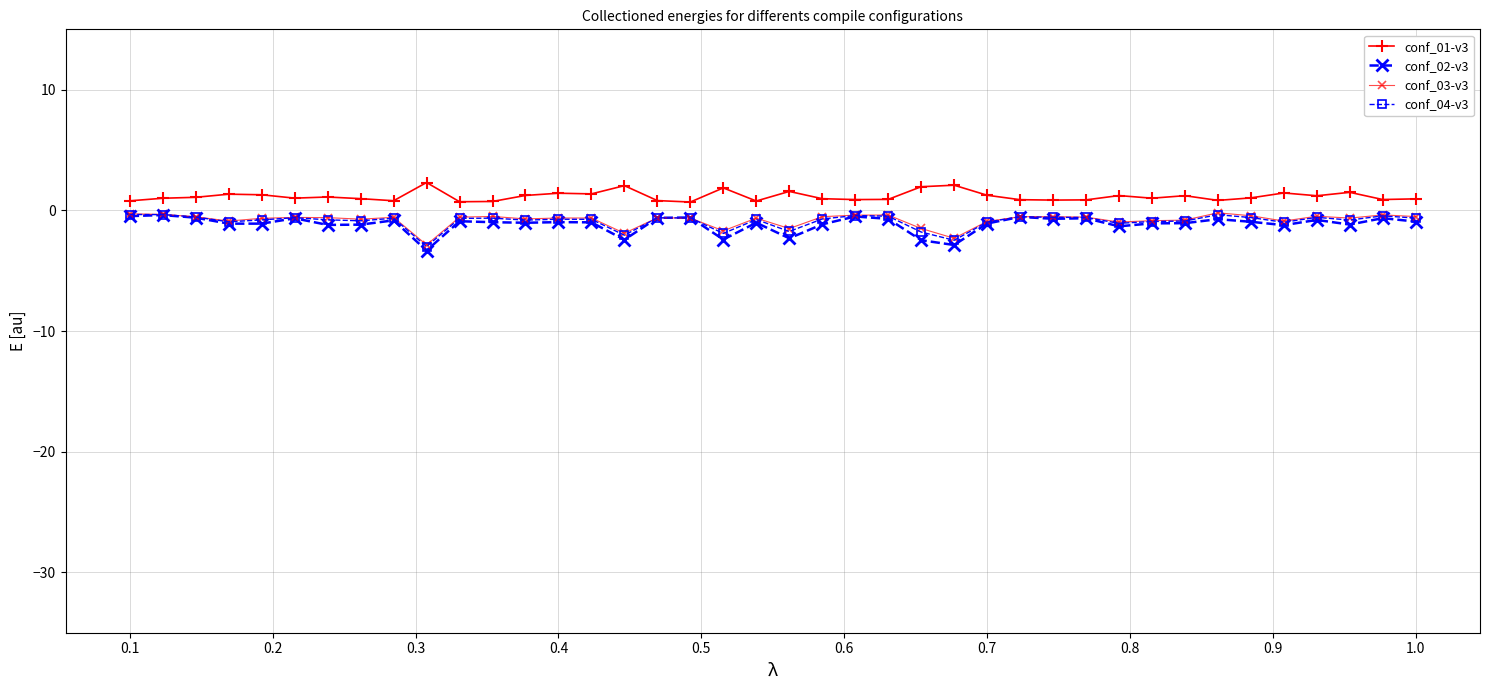

True or false: conf_01-v3 has more than 0 interior local peaks.

True